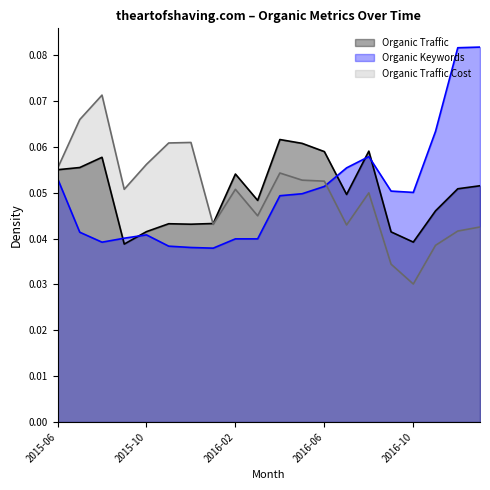

At which category is the sum across all series the highest?

2017-01